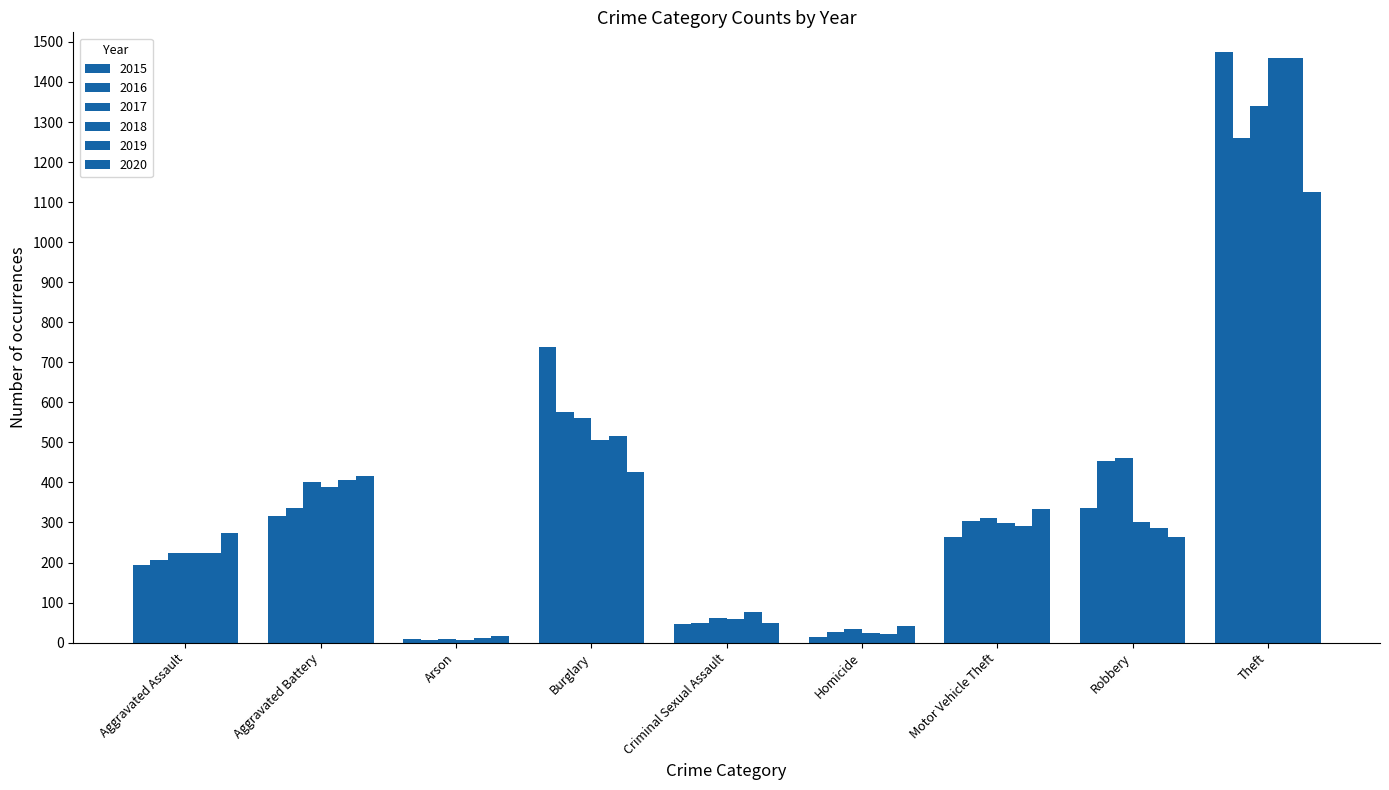

Reading left to right, what are all the values shown in this chart?

2015: 194	316	9	738	46	15	263	337	1474
2016: 206	336	7	576	50	26	304	454	1259
2017: 224	400	10	562	61	33	312	460	1339
2018: 225	389	7	506	60	25	298	301	1461
2019: 223	407	12	517	77	22	290	287	1459
2020: 274	416	17	425	48	41	333	263	1125